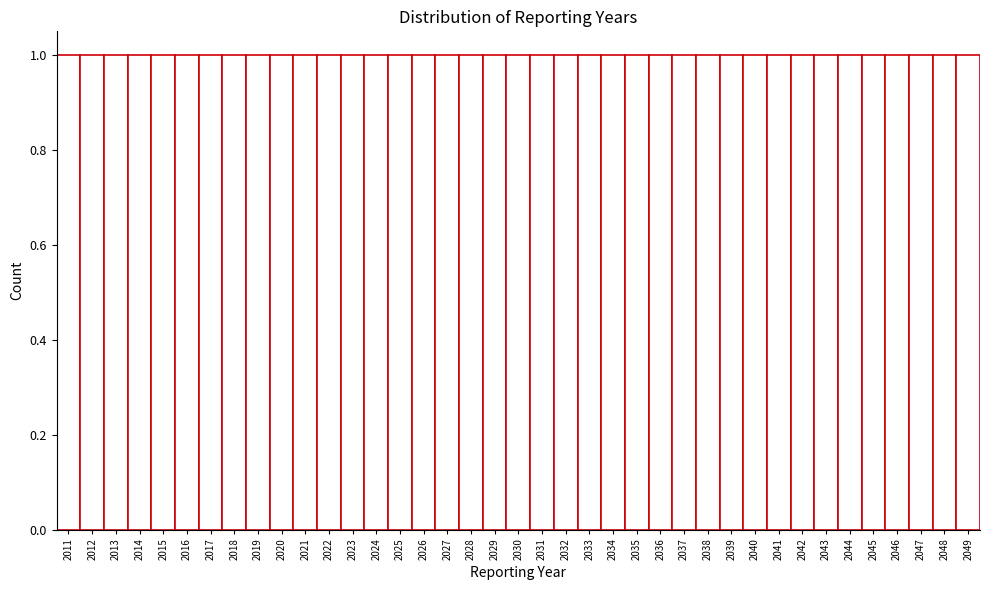

How tall is the bar that spans 2013.5 to 2014.5 on the x-axis? The values are not printed on the chart, so give them approximately, as read against the axis.

1